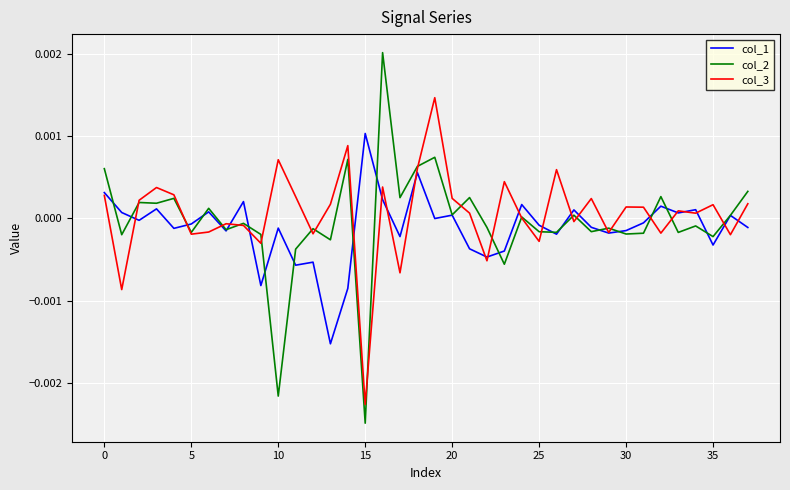

At how many categories does at least one series exceed 0?

31